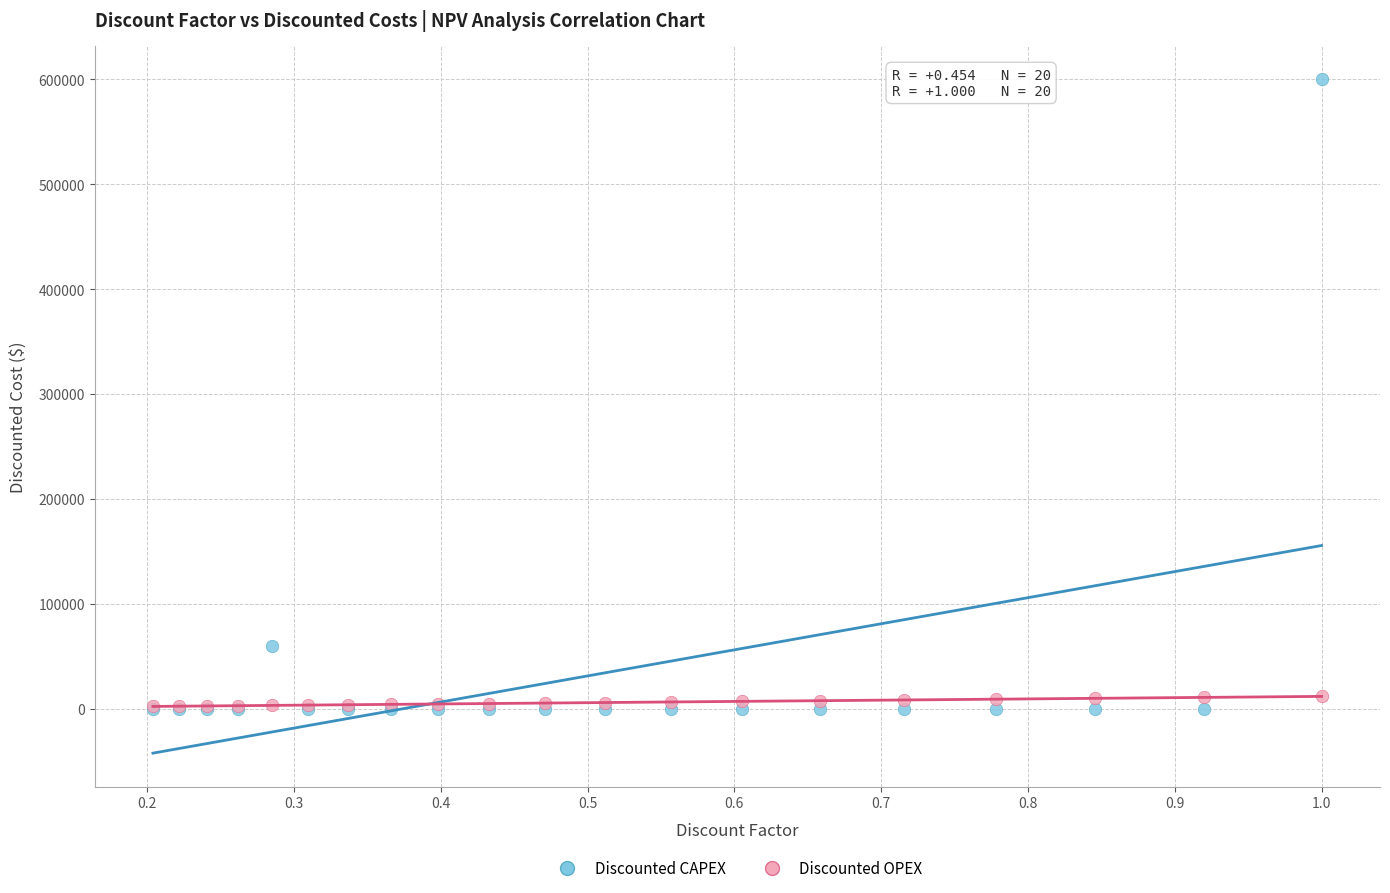

In the Discounted CAPEX series, what Y value is closest to 300000?

59838.2